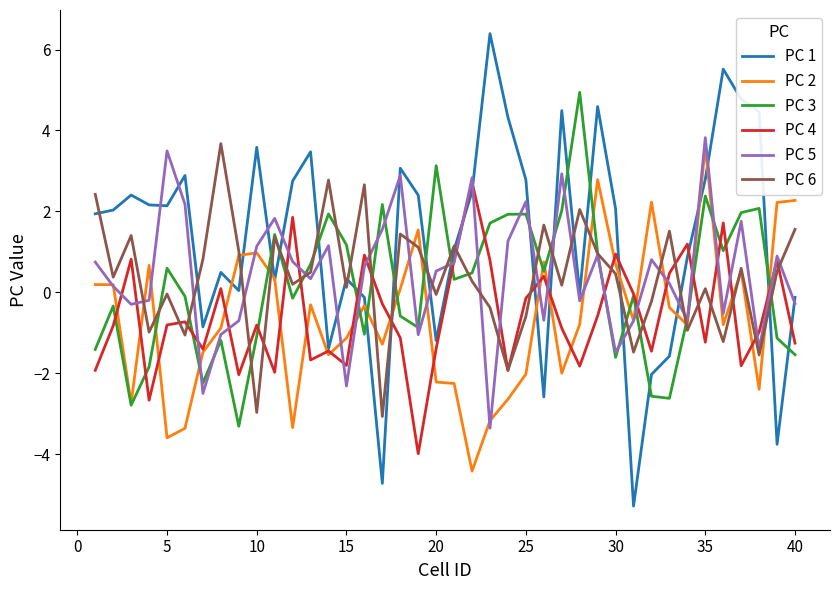

What is the lowest value of the PC 3 series?

-3.3